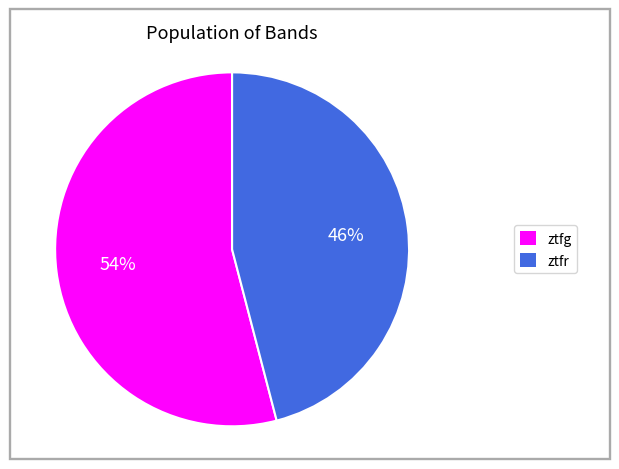

To the nearest percent, what is the difference between the largest and smallest slice percentages?

8%